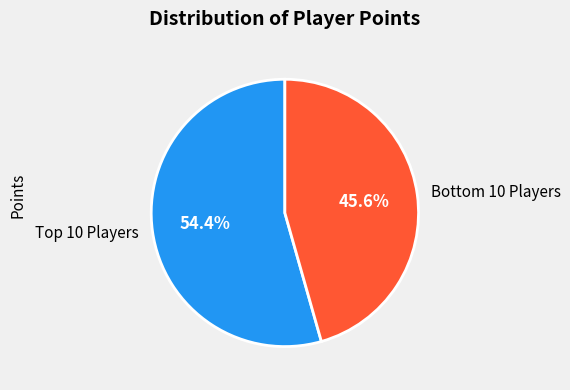

Rank the categories by value from highest to lowest.

Top 10 Players, Bottom 10 Players